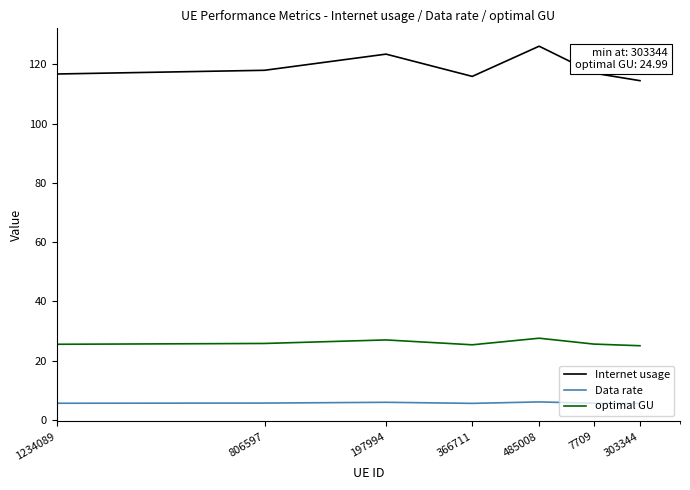

What is the minimum value shown in the chart?

5.5